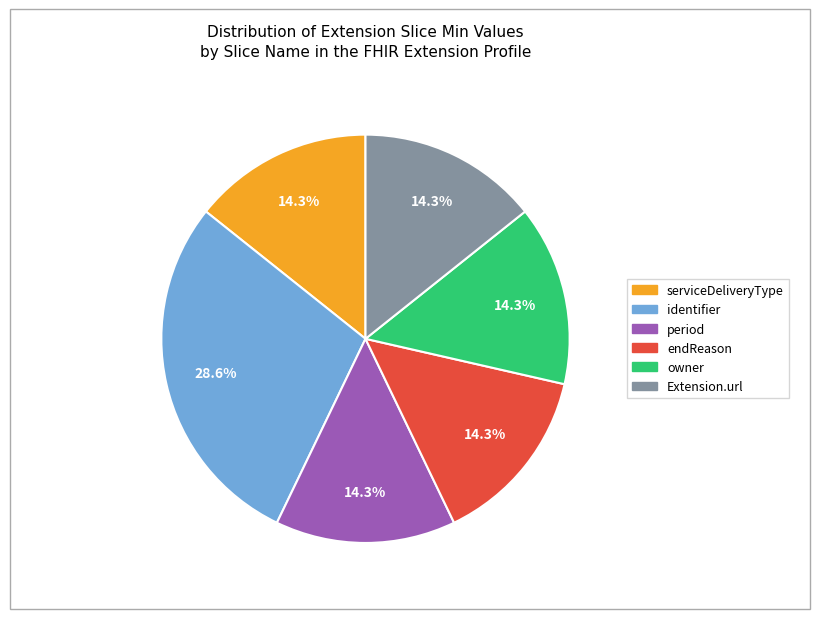

How many segments does this pie chart have?

6